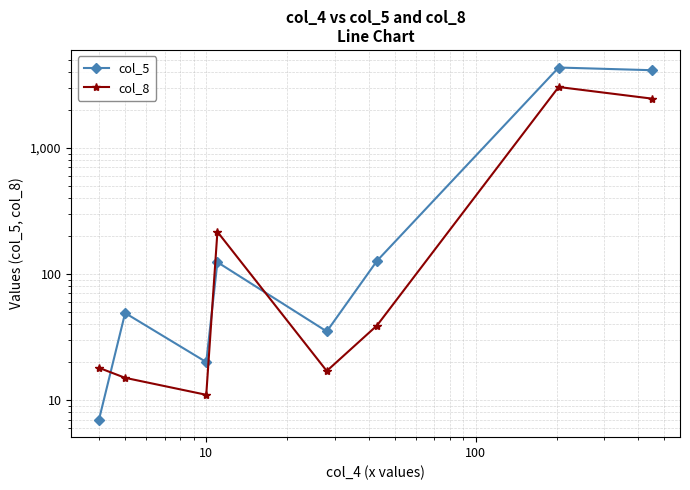

How many times do col_5 and col_8 cross each other?

3